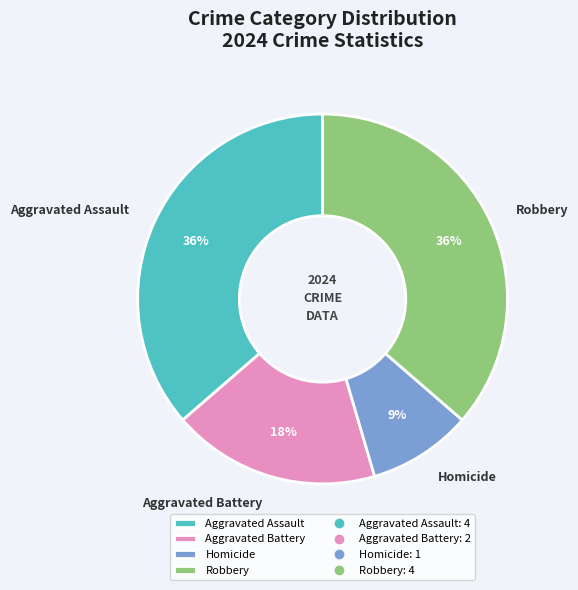

Do Aggravated Assault and Aggravated Battery together represent more than half of the pie?

Yes